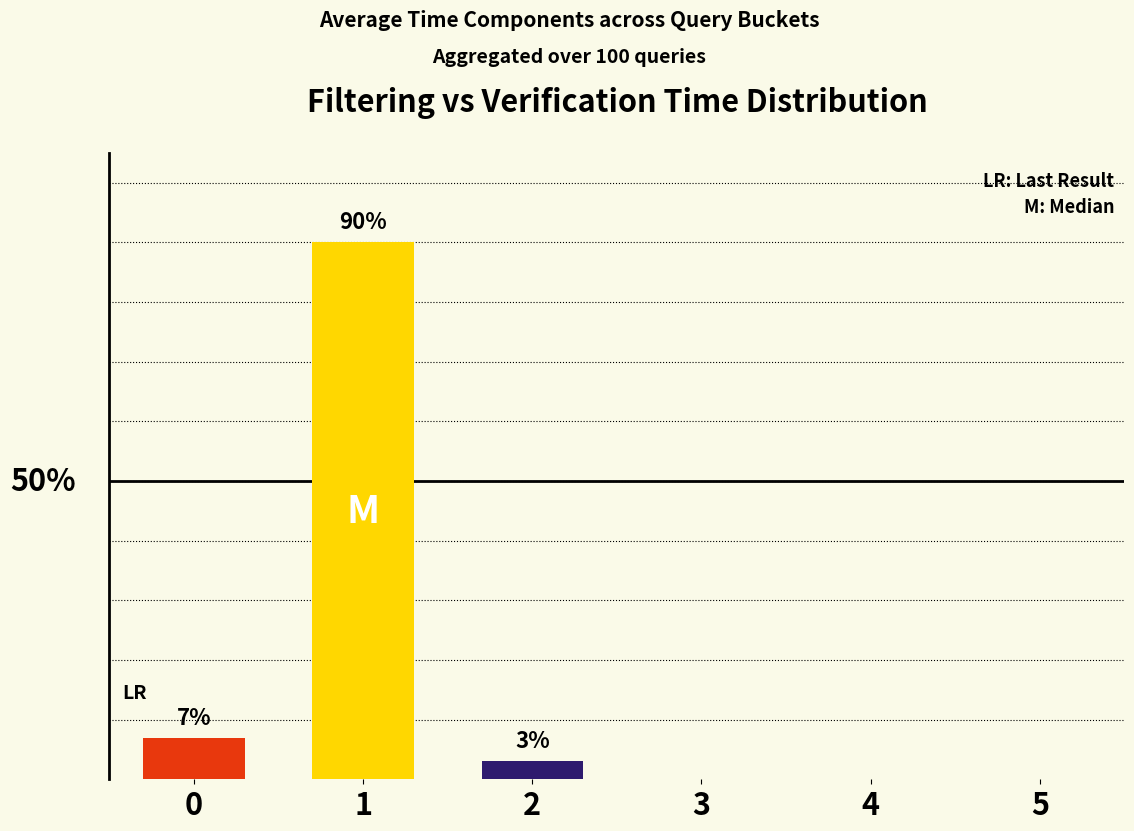

Reading right to left, list all the values displayed in this chart.

5=0	4=0	3=0	2=3	1=90	0=7